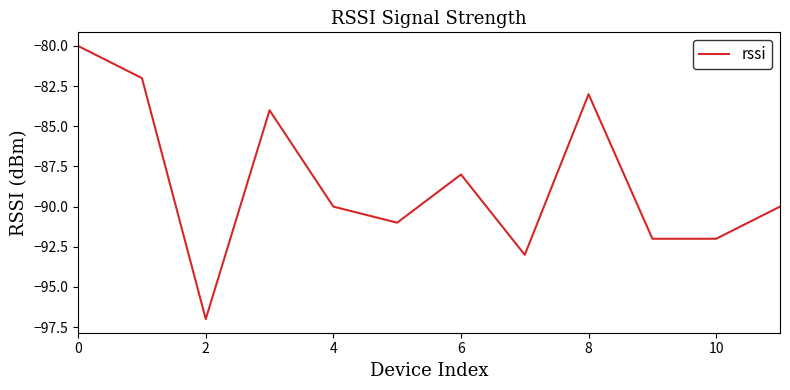

What is the greatest value displayed?

-80